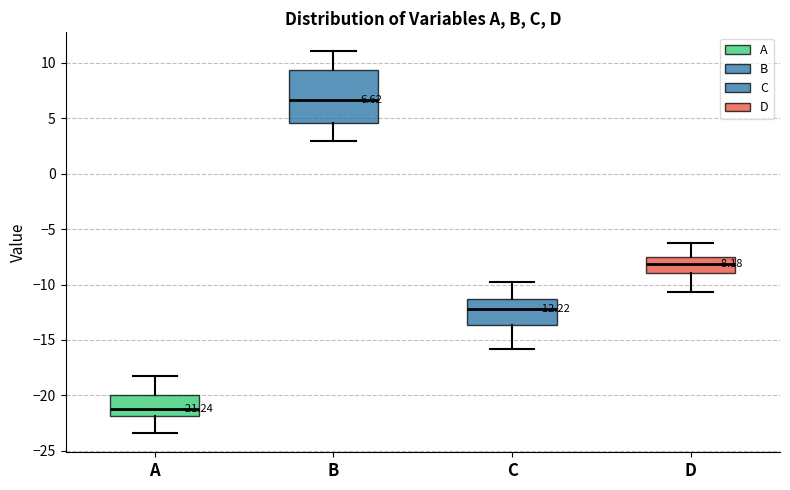

Comparing the boxes themselves (not the whiskers), which one is the tallest?

B